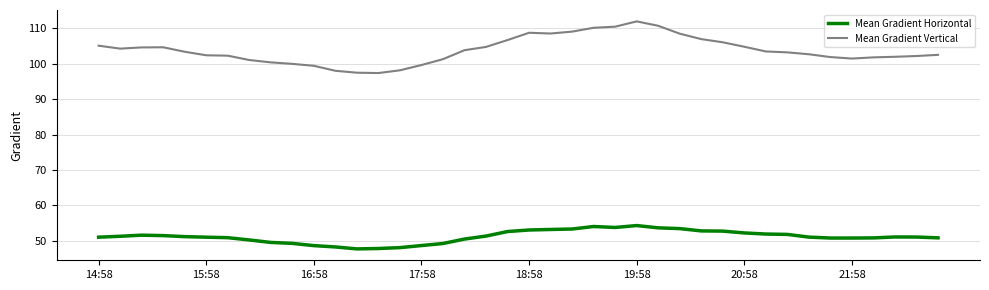

True or false: Mean Gradient Vertical and Mean Gradient Horizontal intersect in this chart.

False